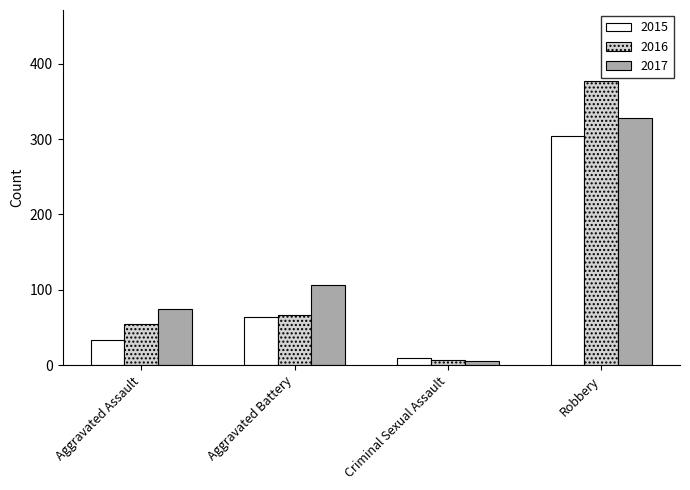

Count the number of categories in the chart.

4